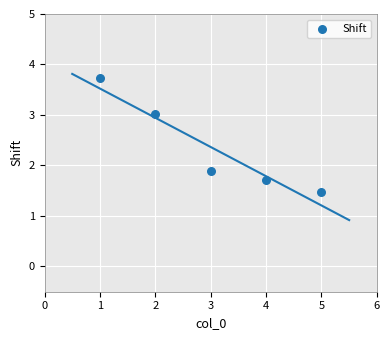

What is the average Y value?

2.4